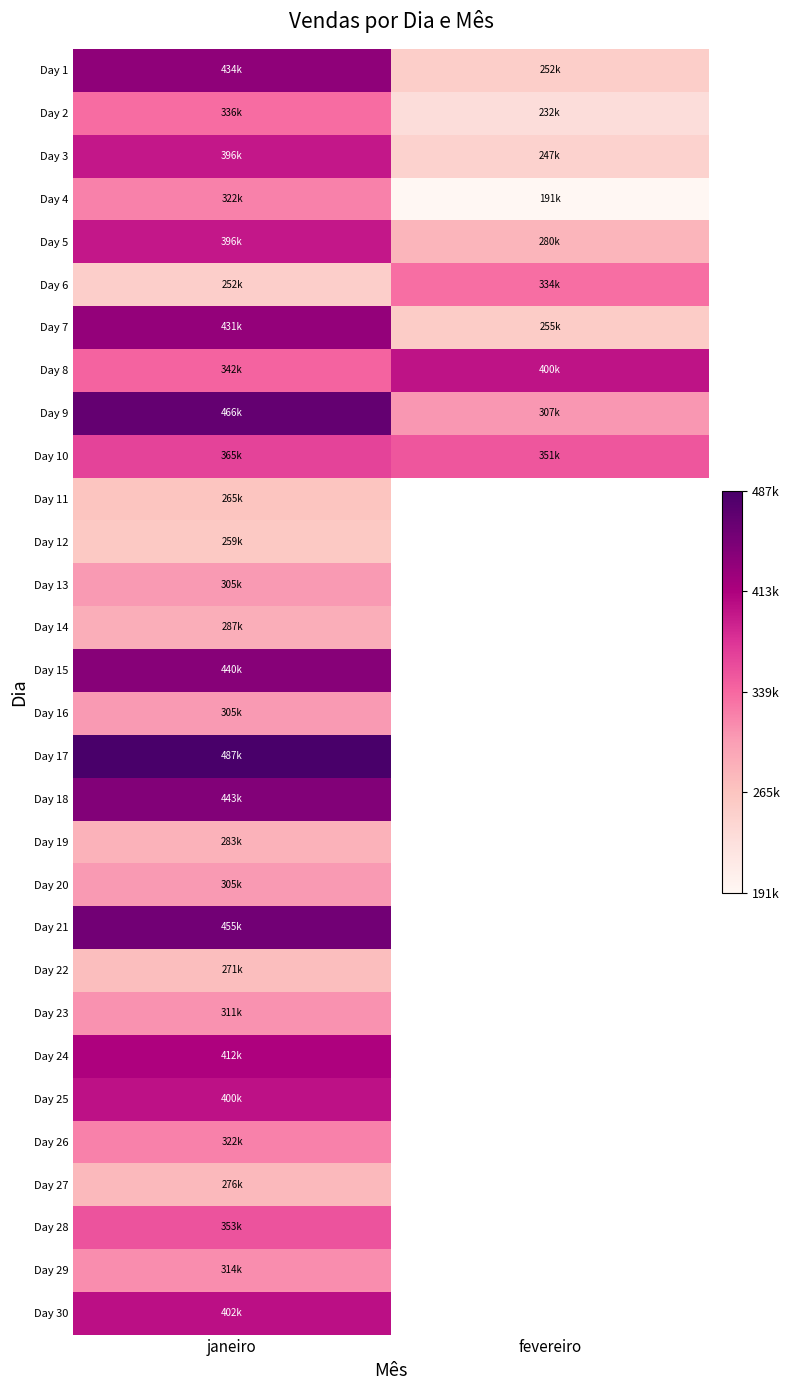

What is the sum of the Day 5 values at janeiro and fevereiro?

675986.0